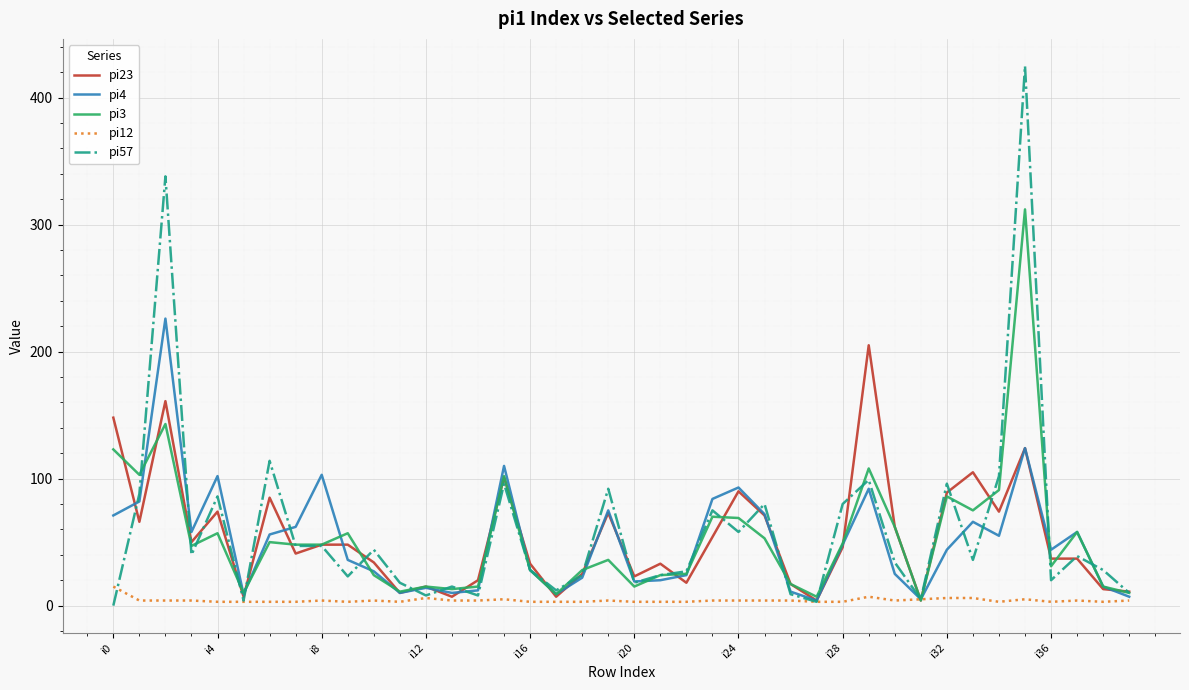

What is the greatest value displayed?

425